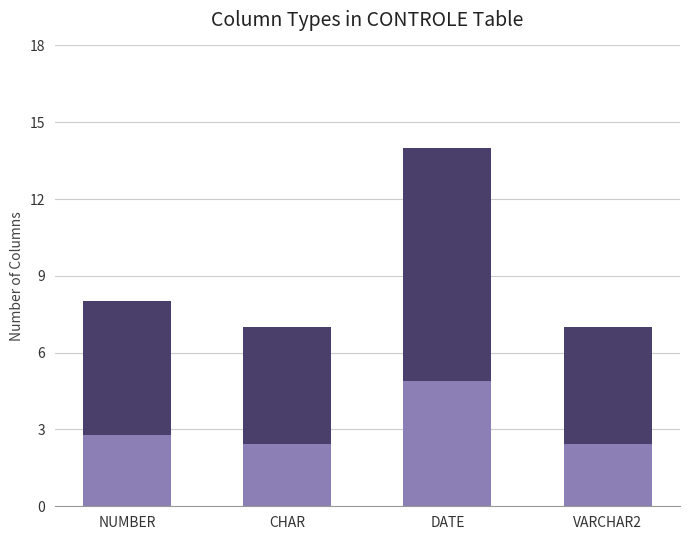

What is the sum of the values at VARCHAR2 and CHAR?

4.9